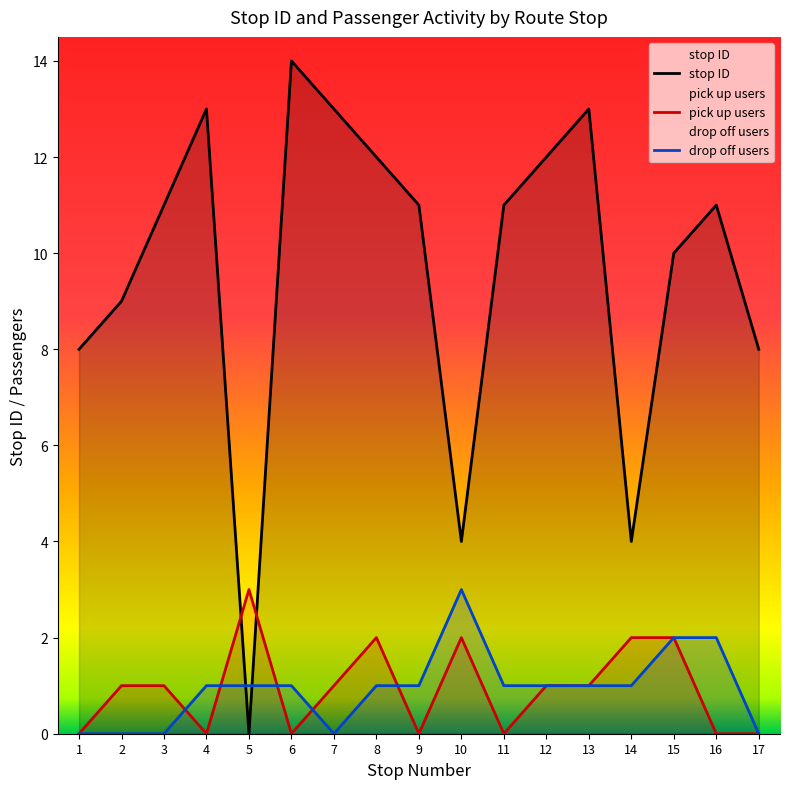

Reading left to right, what are all the values shown in this chart?

1=8	2=9	3=11	4=13	5=0	6=14	7=13	8=12	9=11	10=4	11=11	12=12	13=13	14=4	15=10	16=11	17=8